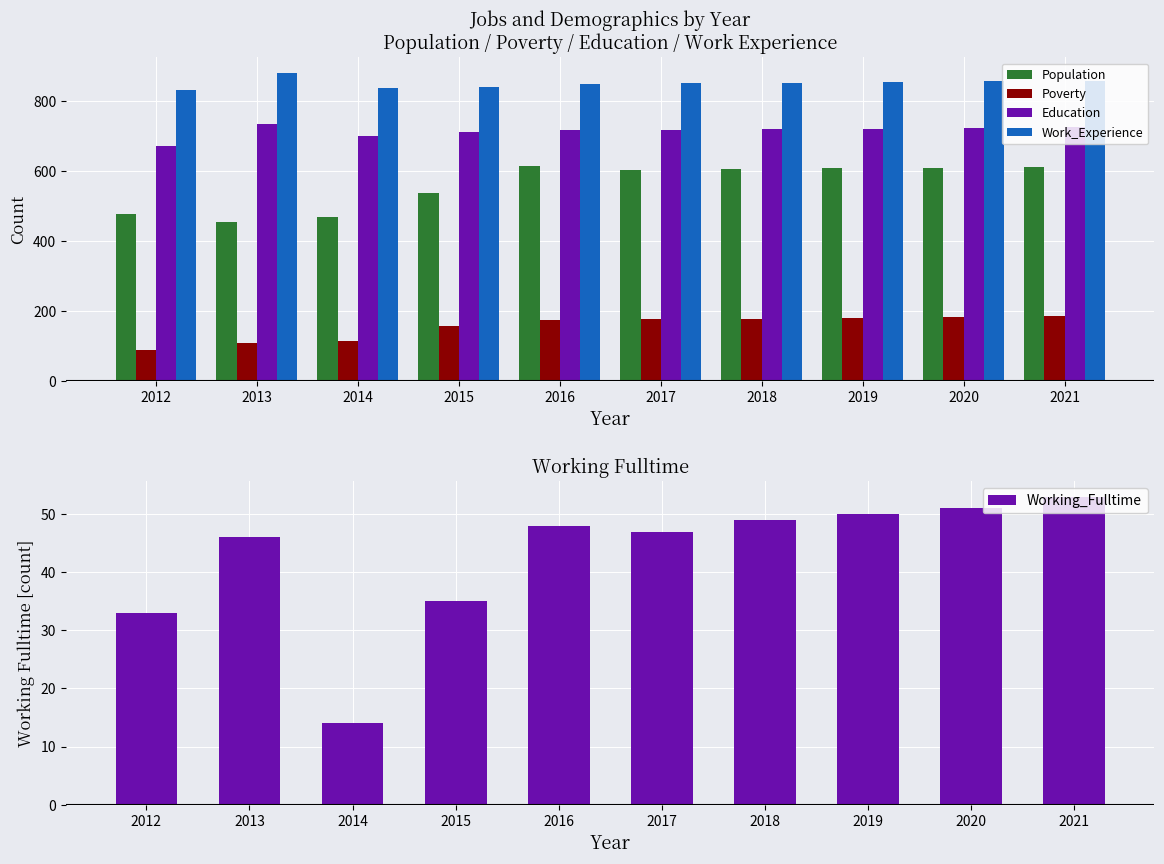

What is the value of the Work_Experience bar at the 9th from the left?

856